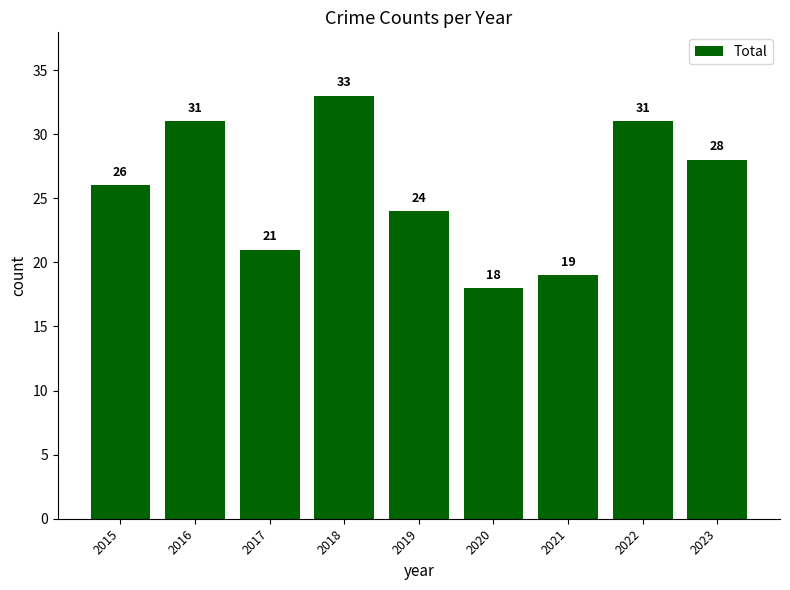

Does the chart contain stacked bars?

No